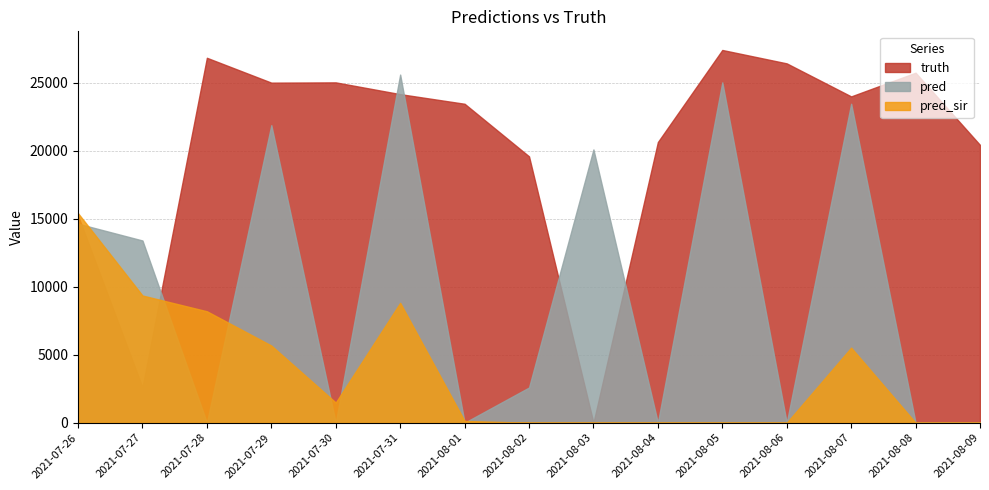

At which label does truth reach its minimum?

2021-08-03